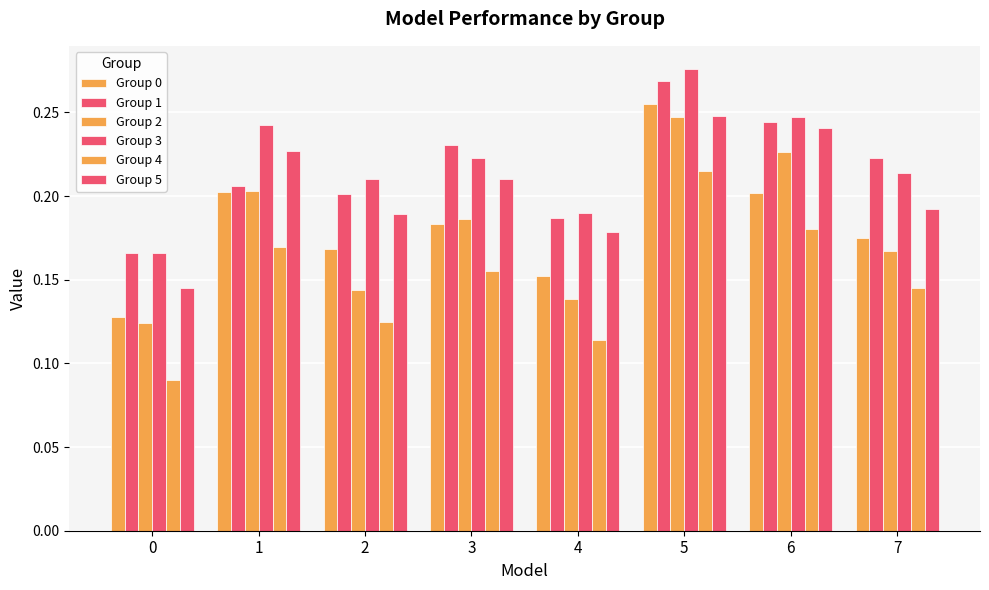

Which series changed the most between 2 and 7?

Group 2